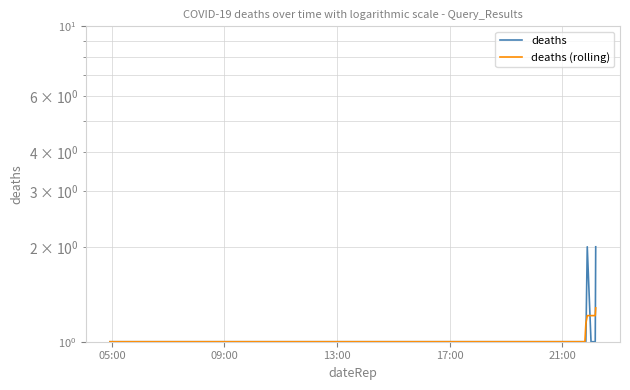

How many series are shown in this chart?

2